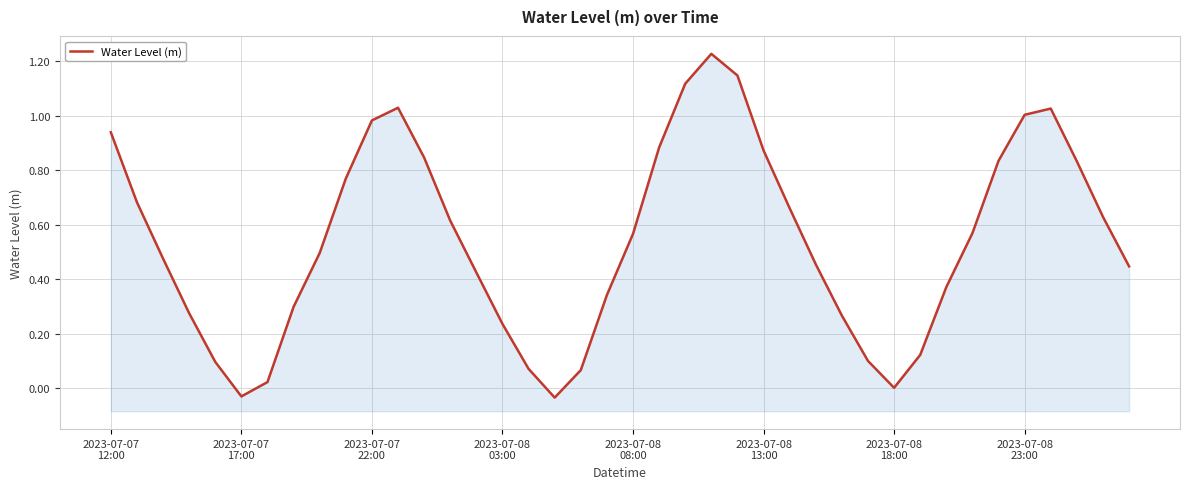

Is it true that the value at 22 is 1.7?

False